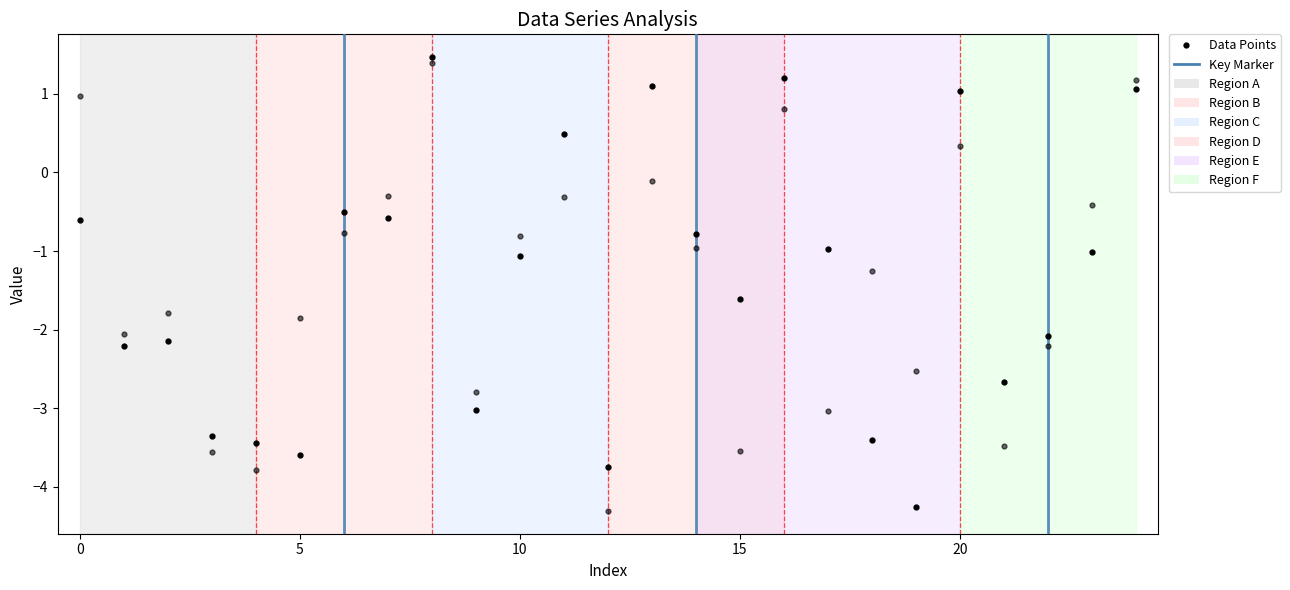

How many distinct data groups are displayed?

2